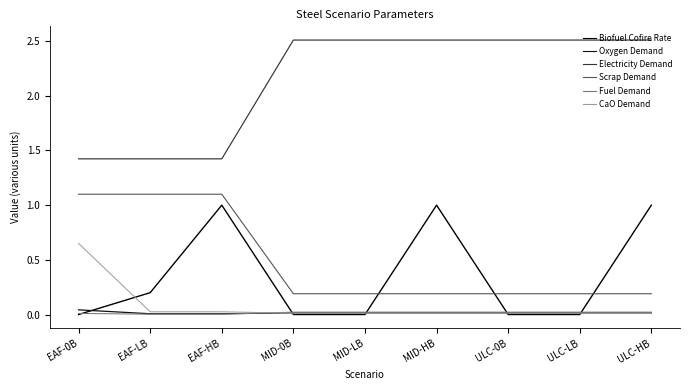

How many lines are shown in the chart?

6